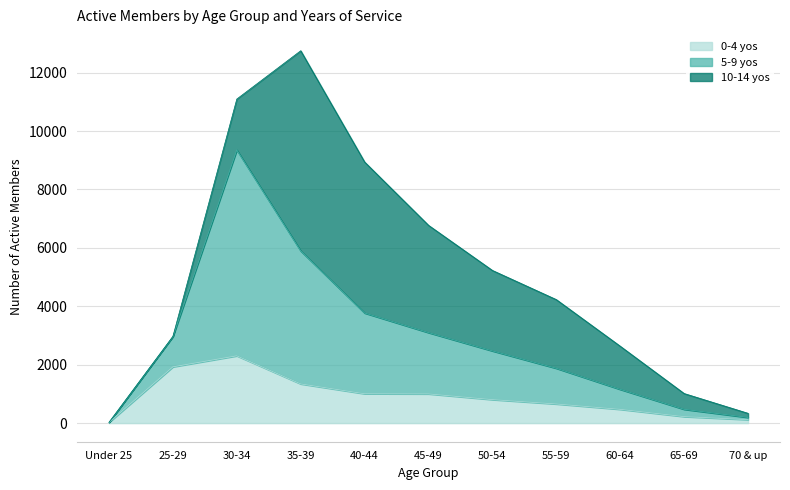

At which category is the sum across all series the highest?

35-39